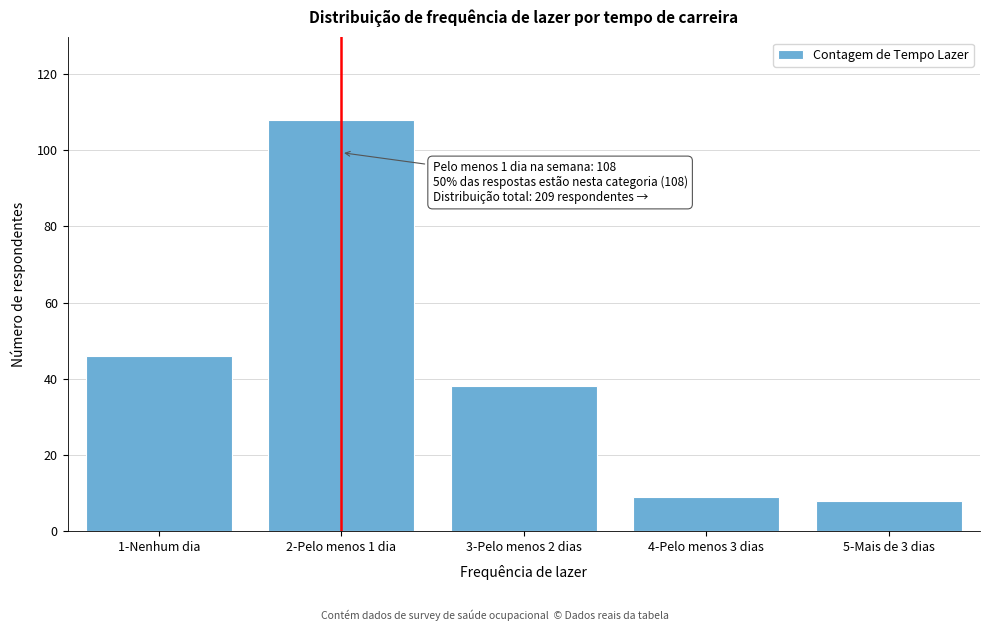

Reading left to right, transcribe all the data shown in this chart.

1-Nenhum dia=46	2-Pelo menos 1 dia=108	3-Pelo menos 2 dias=38	4-Pelo menos 3 dias=9	5-Mais de 3 dias=8